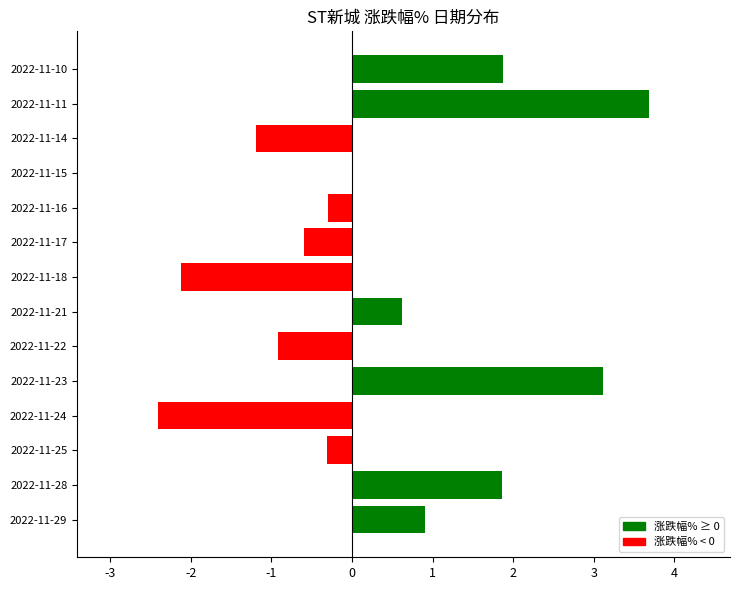

Between 2022-11-14 and 2022-11-22, which is larger?

2022-11-22